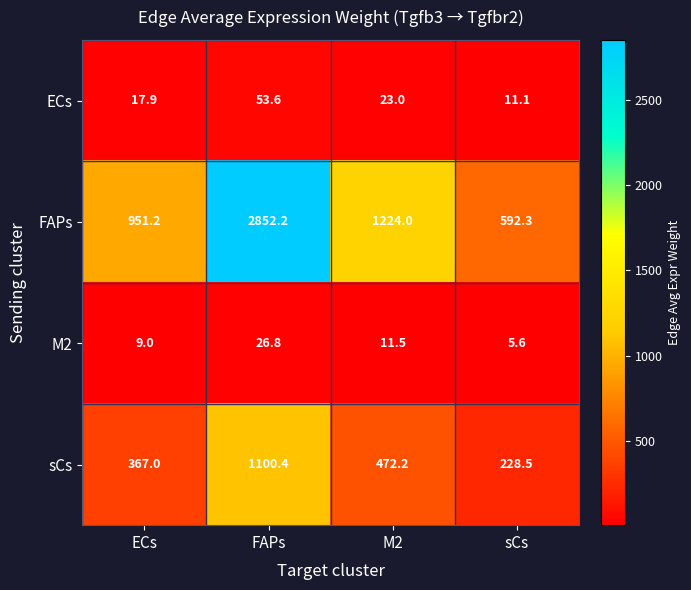

The ECs series shows 9.2 at ECs. True or false?

False